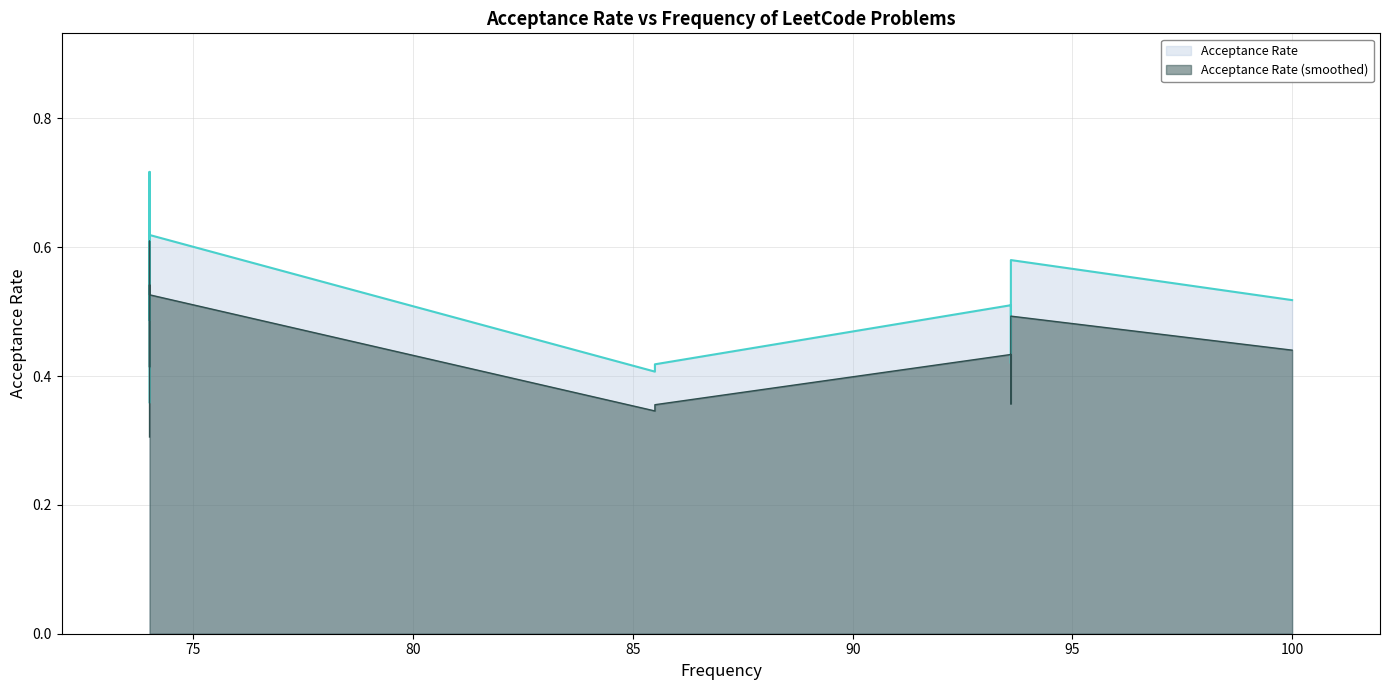

Reading left to right, what are all the values shown in this chart?

100.0=0.5	93.6=0.4	93.6=0.6	93.6=0.5	85.5=0.4	85.5=0.4	74.0=0.4	74.0=0.5	74.0=0.5	74.0=0.7	74.0=0.6	74.0=0.6